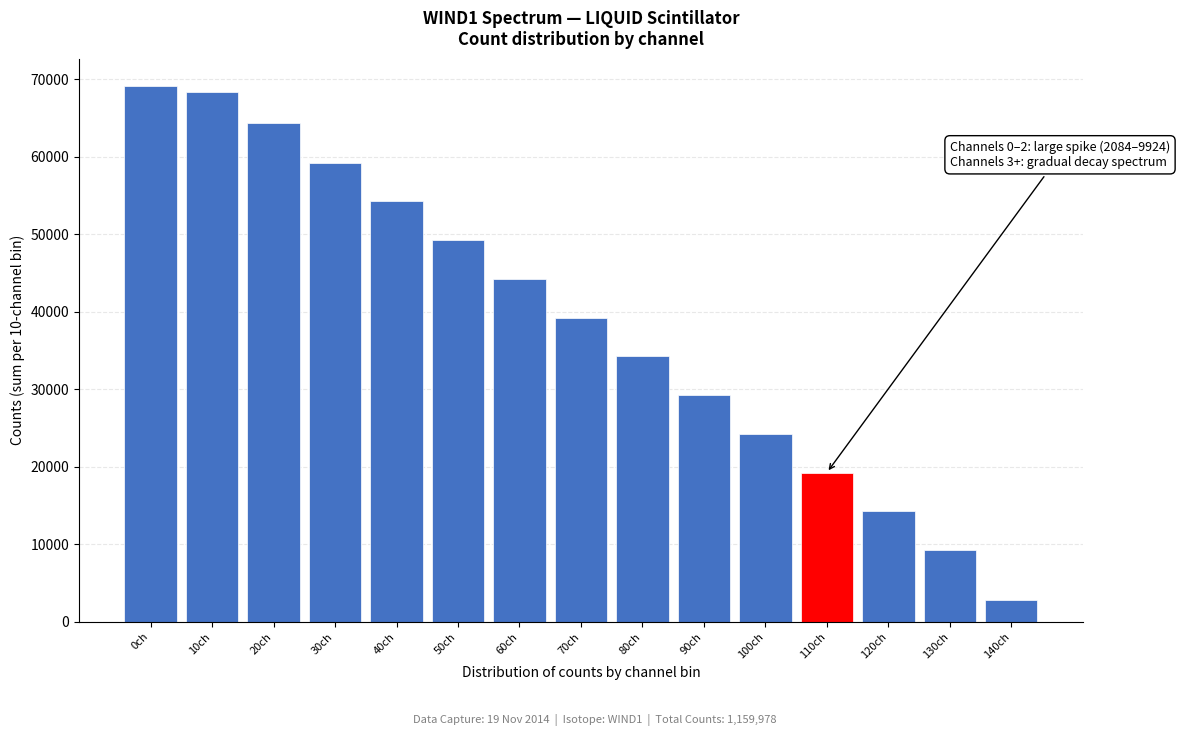

Reading left to right, list all the values displayed in this chart.

69196	68325	64363	59250	54250	49250	44250	39250	34250	29250	24250	19250	14250	9250	2750